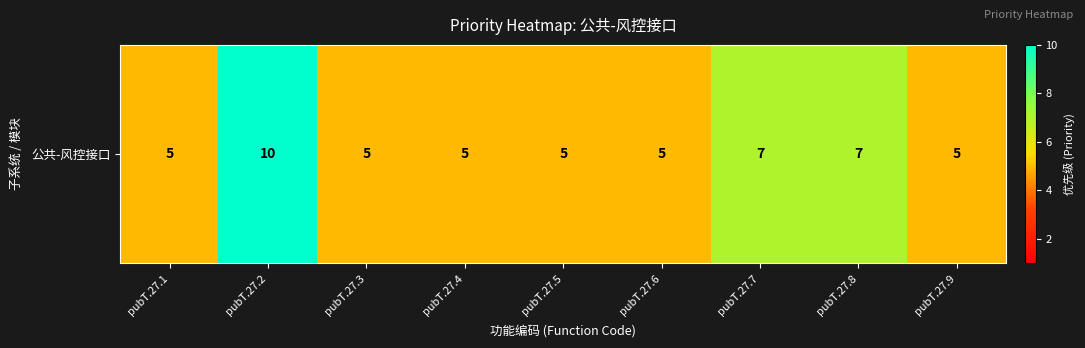

Reading left to right, list all the values displayed in this chart.

pubT.27.1=5	pubT.27.2=10	pubT.27.3=5	pubT.27.4=5	pubT.27.5=5	pubT.27.6=5	pubT.27.7=7	pubT.27.8=7	pubT.27.9=5